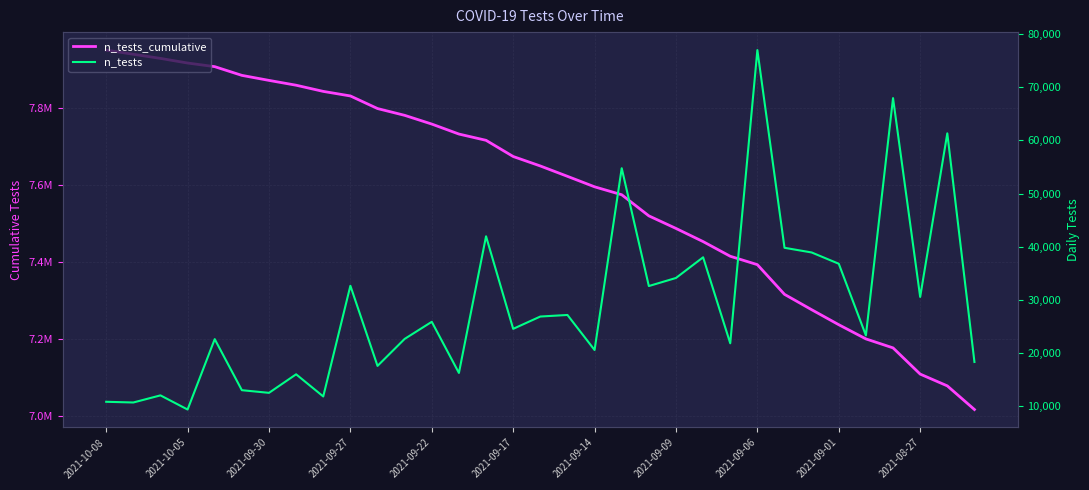

Is this an area chart (filled region under the line)?

No